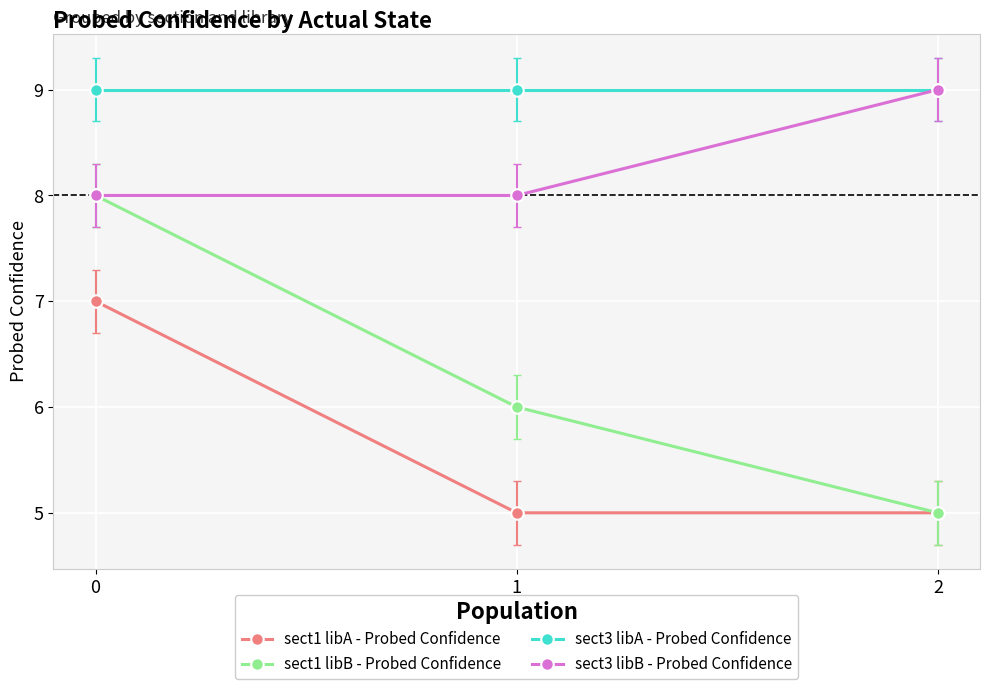

List the series in order of their overall mean, highest first.

sect3 libA - Probed Confidence, sect3 libB - Probed Confidence, sect1 libB - Probed Confidence, sect1 libA - Probed Confidence